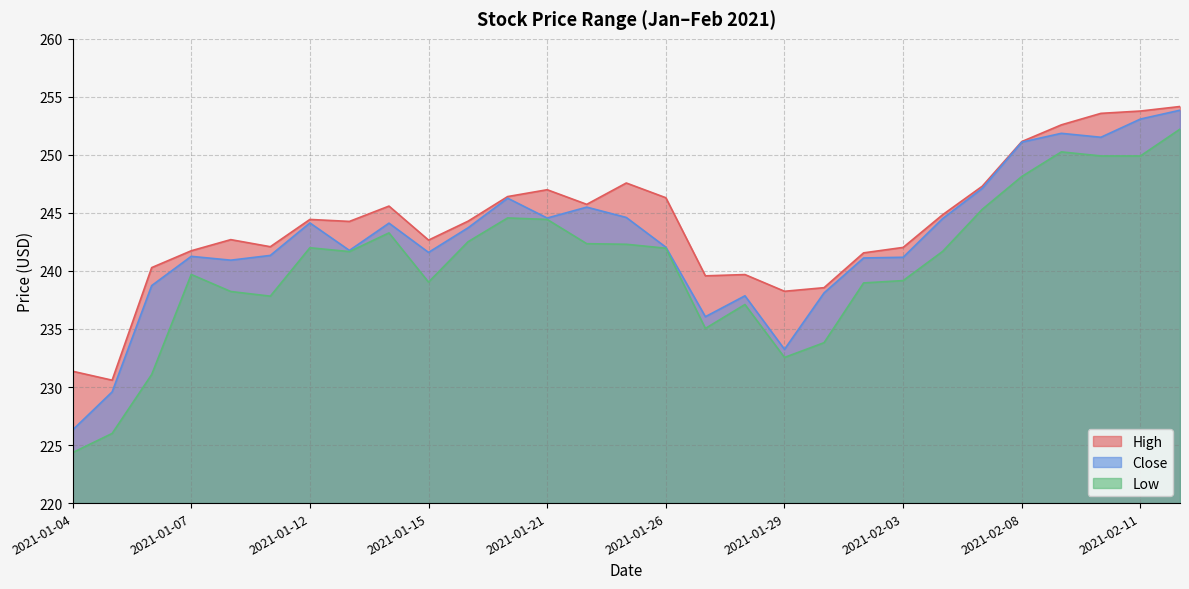

What is the maximum value for Close?

253.9